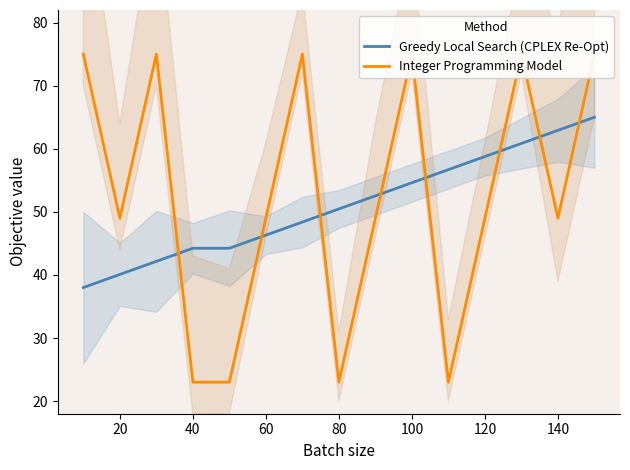

Which series has the largest range (max minus min)?

Integer Programming Model